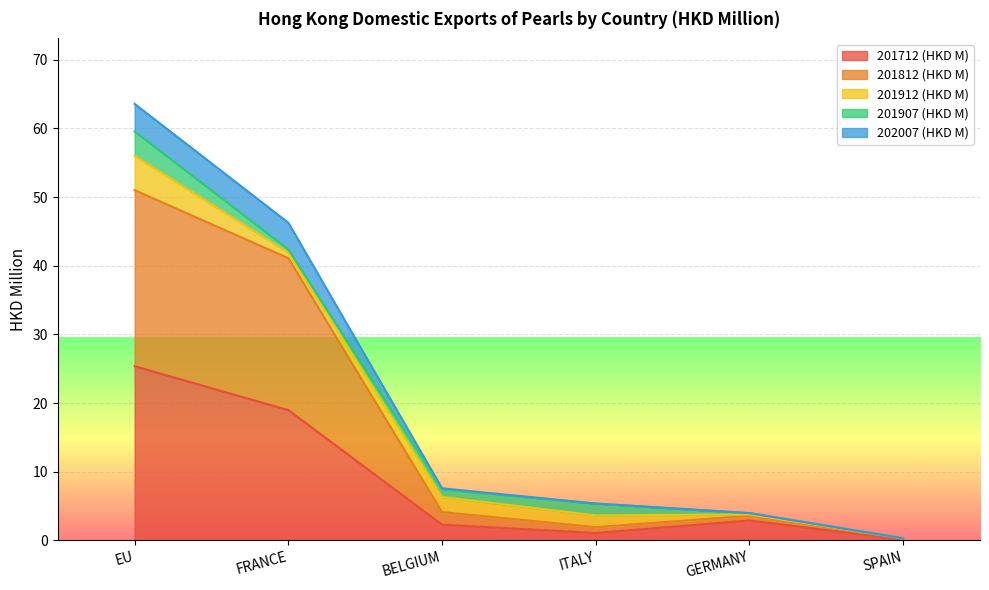

Where is the first local minimum for 201812 (HKD M)?

ITALY